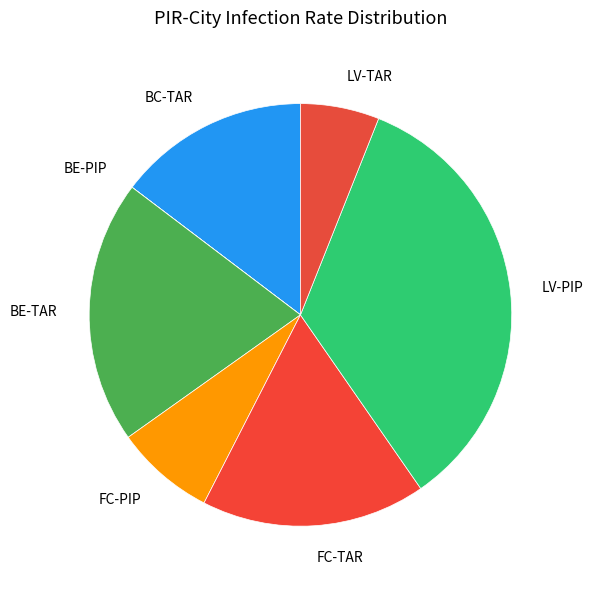

What is the largest slice in the pie chart?

LV-PIP